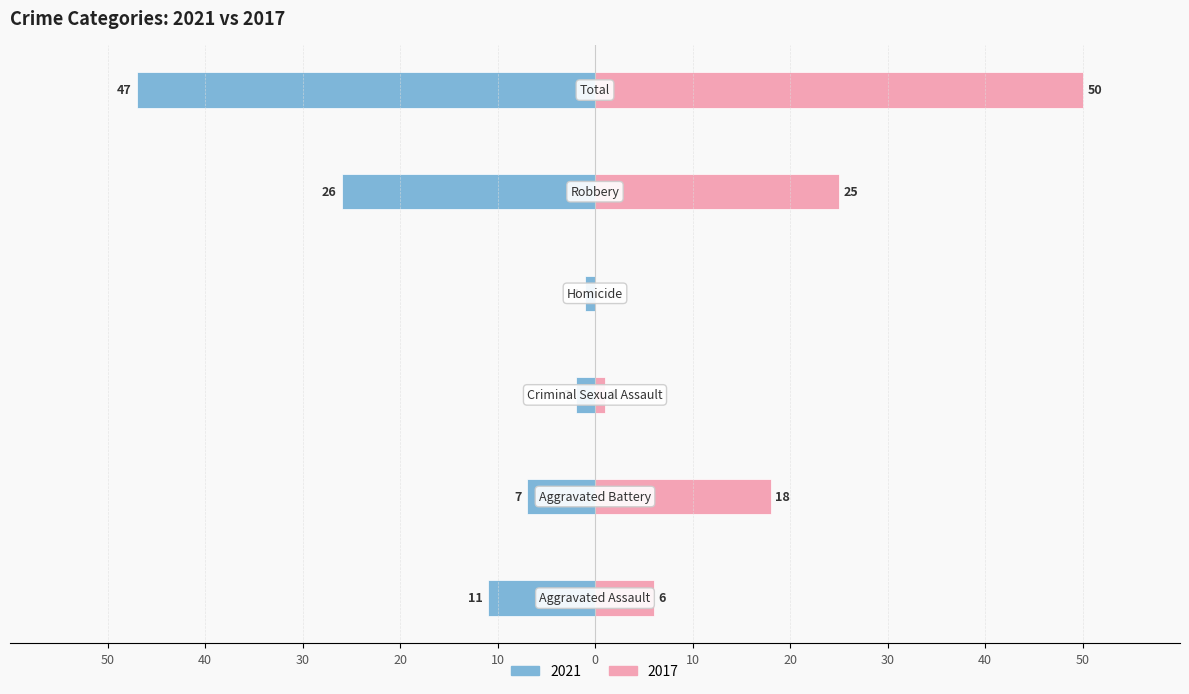

What position from the right is Aggravated Battery?

5